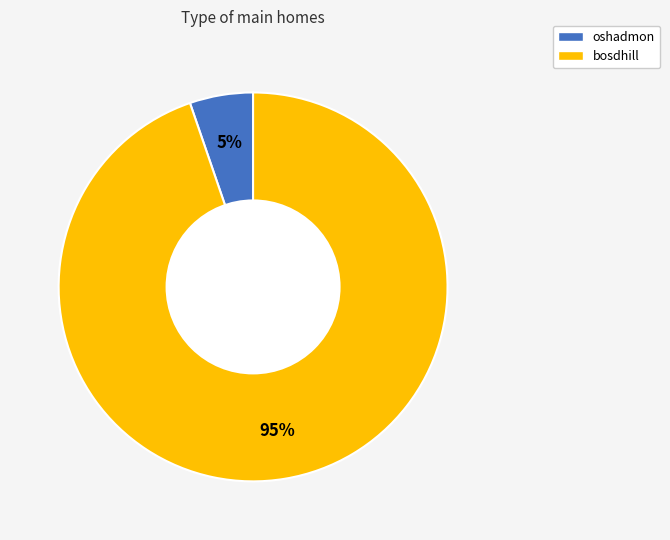

Is there a majority slice in this chart?

Yes